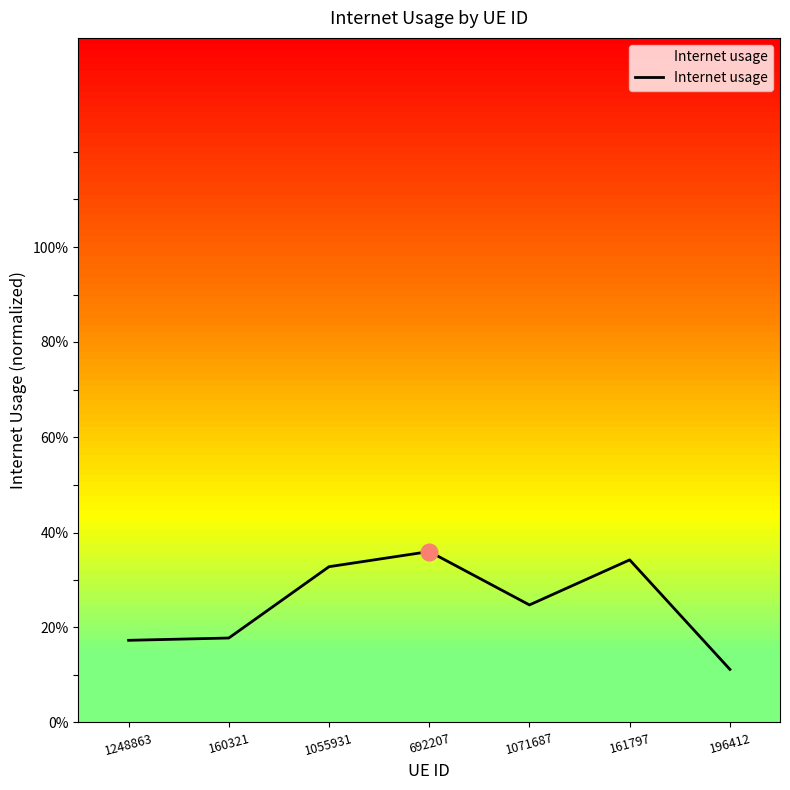

Is this an area chart (filled region under the line)?

No